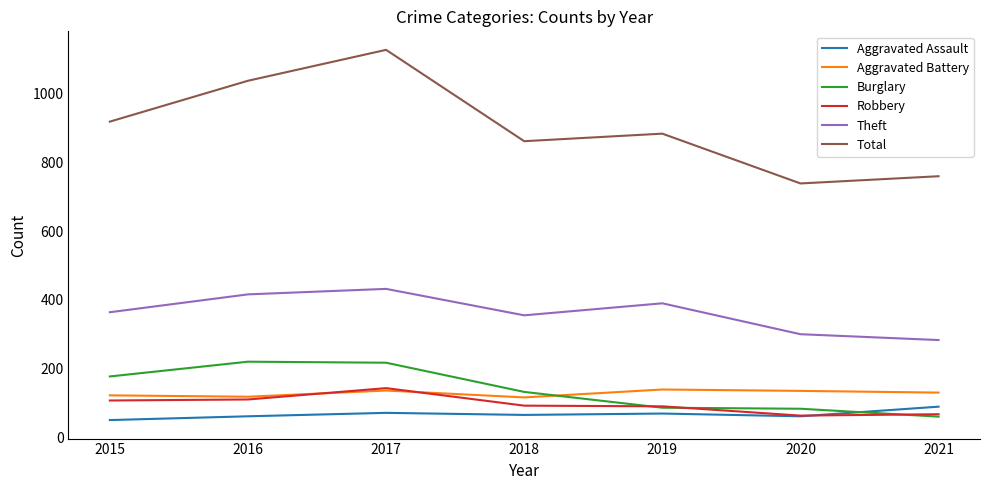

Which category has the lowest value in the Total series?

2020